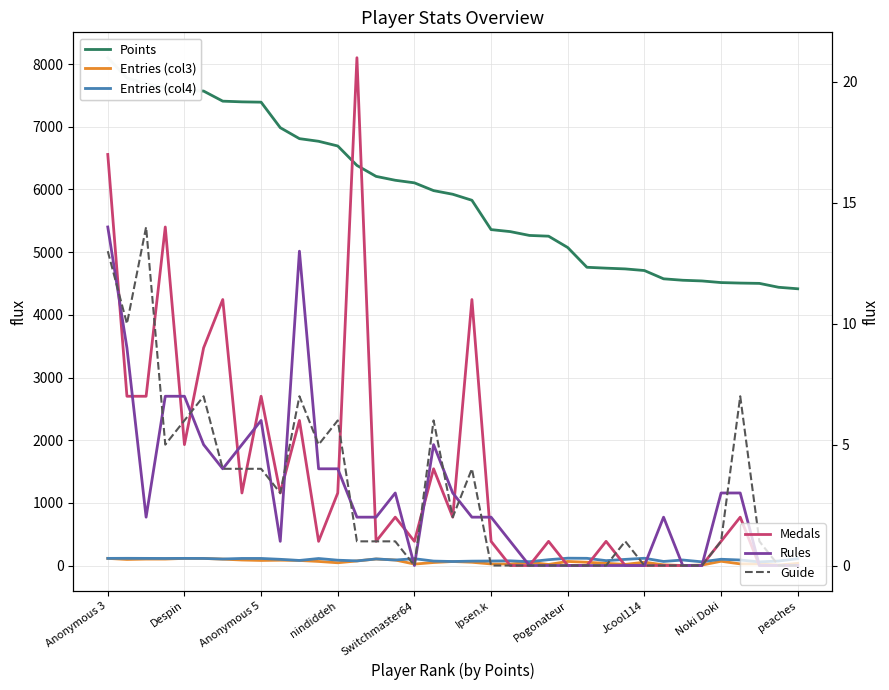

True or false: Points and Entries (col4) intersect in this chart.

False